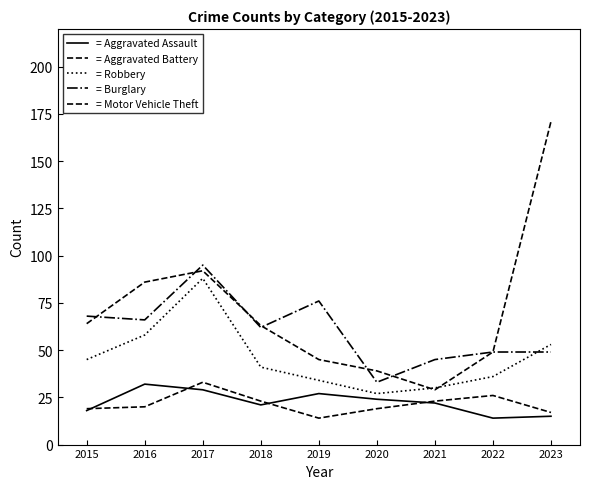

Does the chart display data point markers on the line(s)?

No